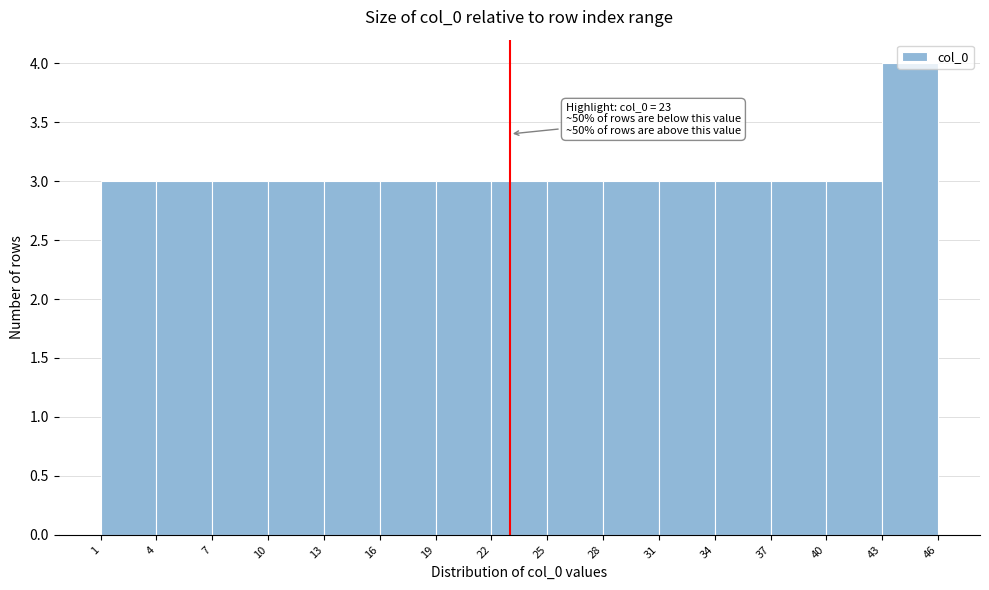

Which range on the x-axis has the tallest bar?

43 to 46